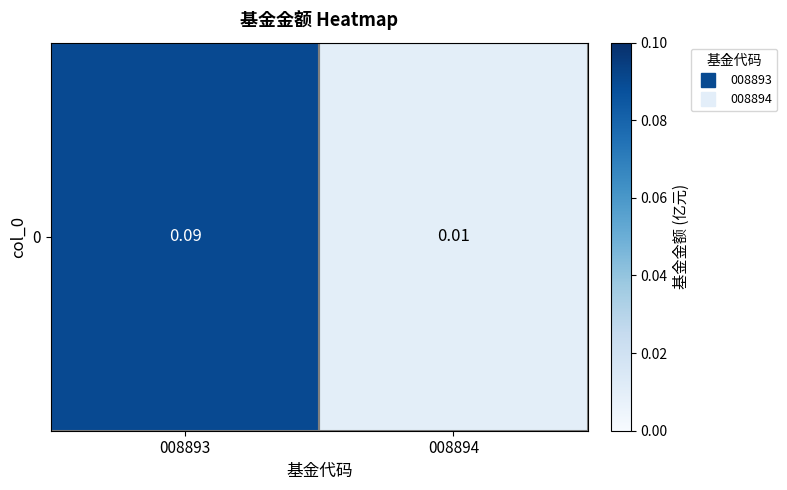

What is the difference between the values at 008894 and 008893?

0.1